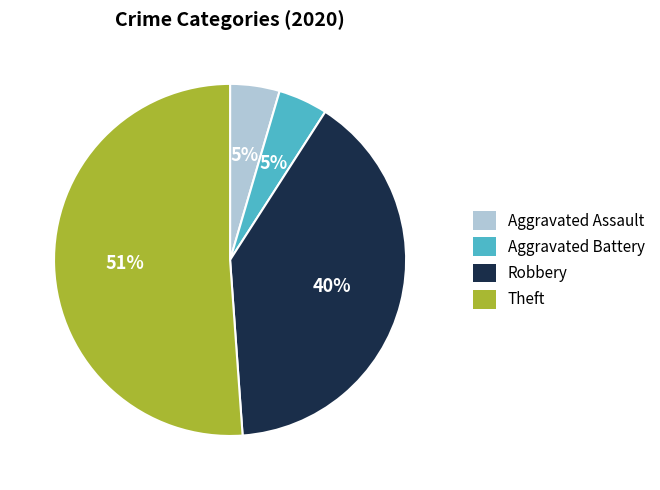

Is it true that Robbery is 55% of the pie?

False